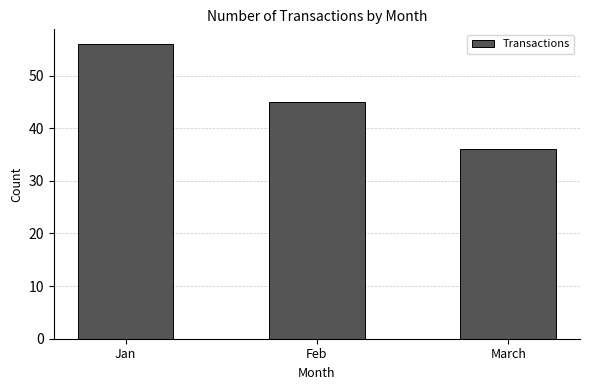

What is the sum of the values at March and Jan?

92